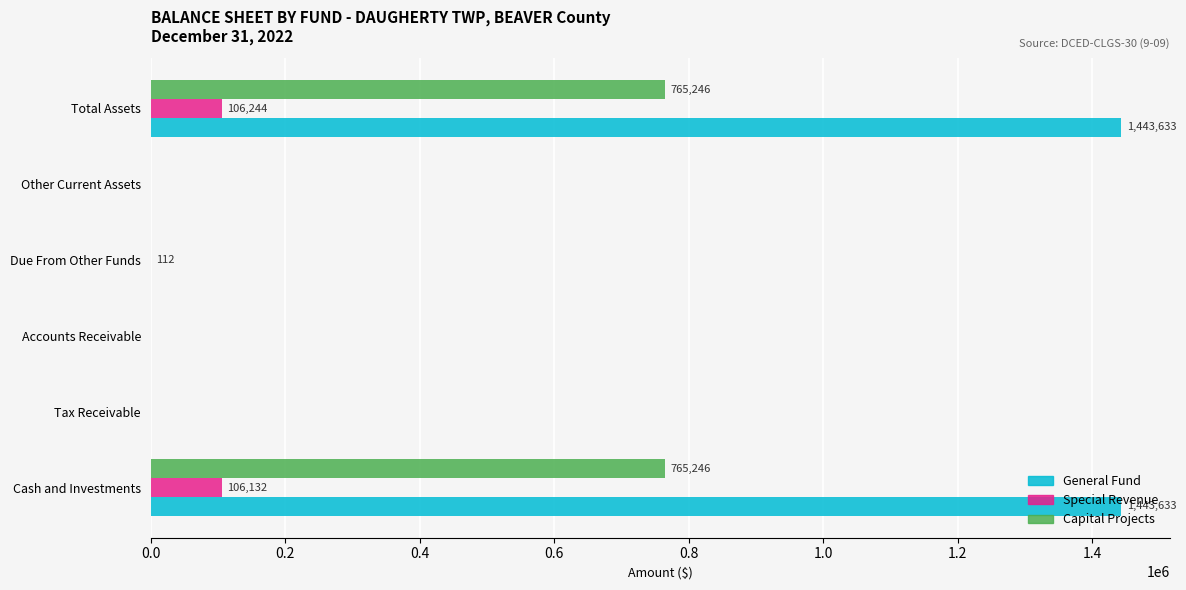

The value of Capital Projects at Total Assets is 765246. True or false?

True